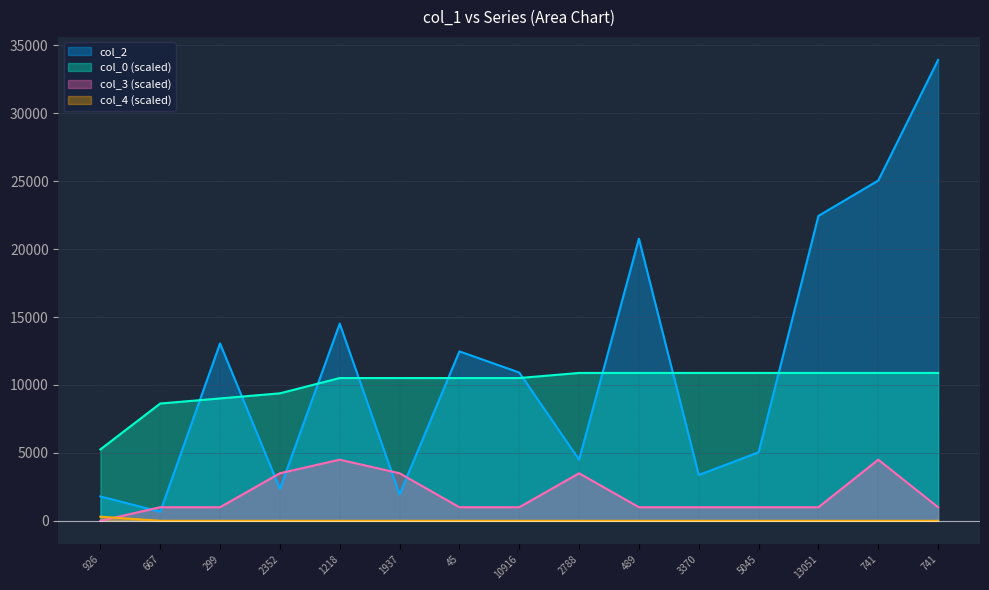

Reading left to right, what are all the values shown in this chart?

col_2: 926=1795.0	667=667.0	299=13058.0	2352=2352.0	1218=14514.0	1937=1937.0	45=12470.0	10916=10916.0	2788=4501.0	489=20769.0	3370=3370.0	5045=5045.0	13051=22443.0	741=25048.0	741=33923.0
col_0: 926=5254.3	667=8632.1	299=9007.4	2352=9382.8	1218=10508.7	1937=10508.7	45=10508.7	10916=10508.7	2788=10884.0	489=10884.0	3370=10884.0	5045=10884.0	13051=10884.0	741=10884.0	741=10884.0
col_3: 926=0.0	667=1000.0	299=1000.0	2352=3500.0	1218=4500.0	1937=3500.0	45=1000.0	10916=1000.0	2788=3500.0	489=1000.0	3370=1000.0	5045=1000.0	13051=1000.0	741=4500.0	741=1000.0
col_4: 926=300.0	667=0.0	299=0.0	2352=0.0	1218=0.0	1937=0.0	45=0.0	10916=0.0	2788=0.0	489=0.0	3370=0.0	5045=0.0	13051=0.0	741=0.0	741=0.0